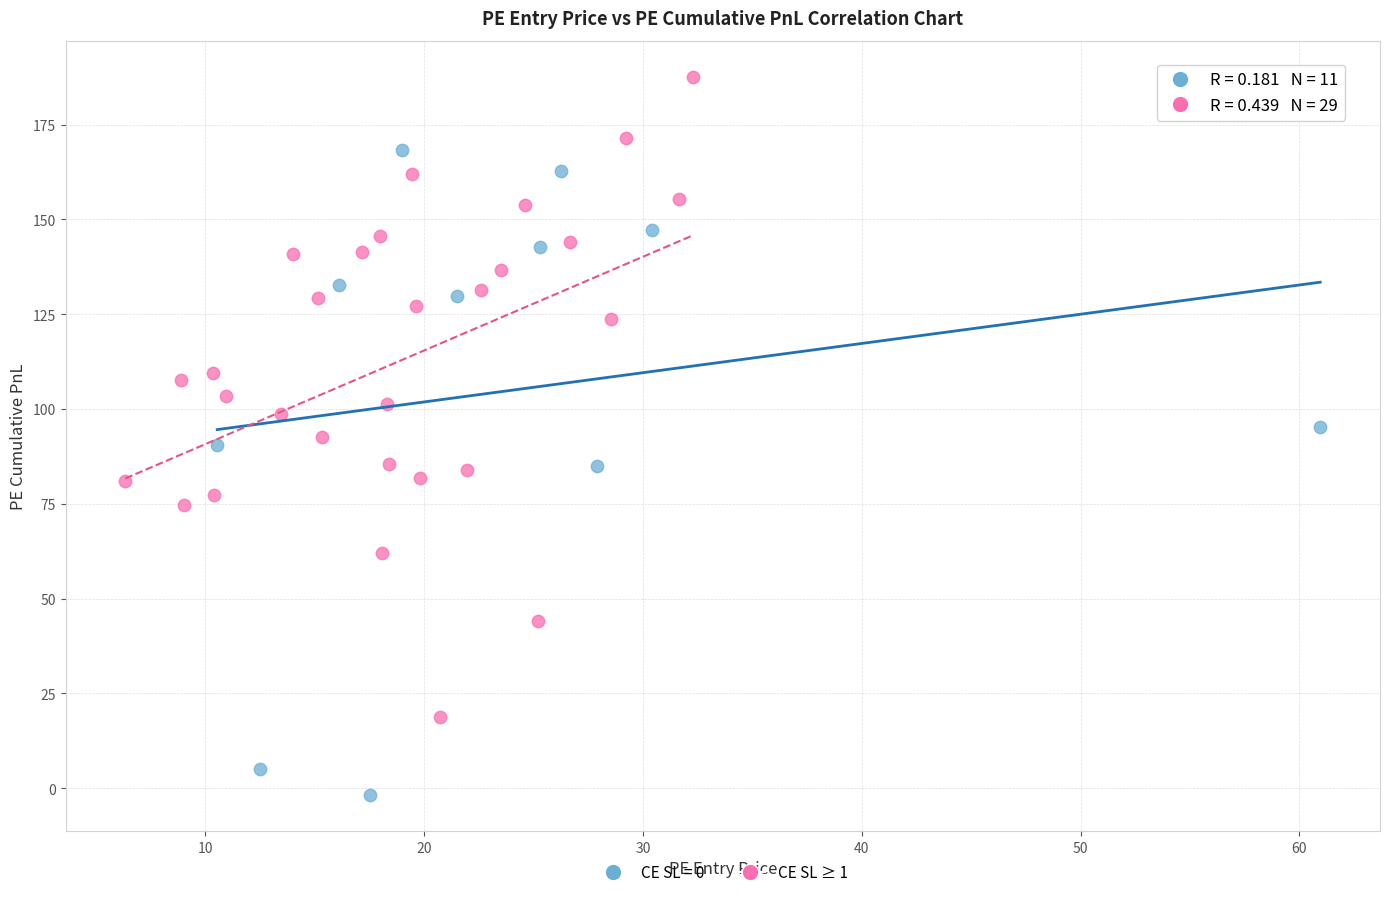

Which series reaches the minimum Y coordinate?

CE SL = 0